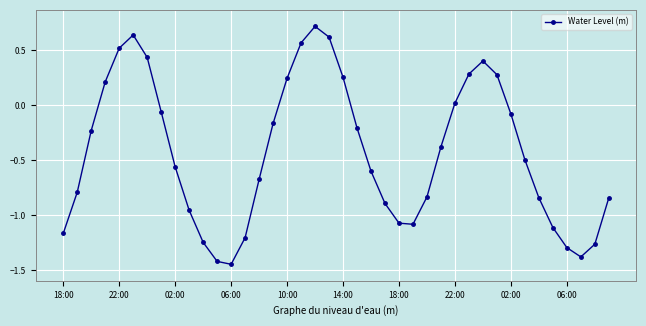

What is the maximum value shown in the chart?

0.7